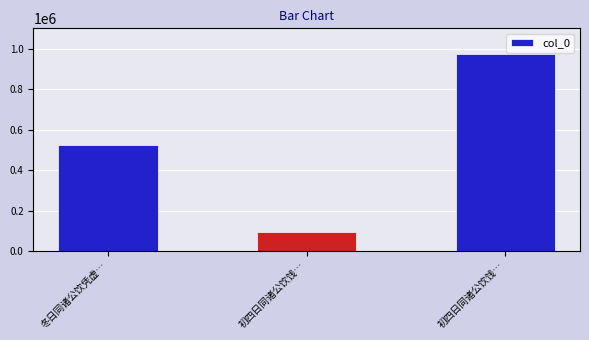

What is the change in value from 初四日同诸公饮饯… to 初四日同诸公饮饯…?

+877210